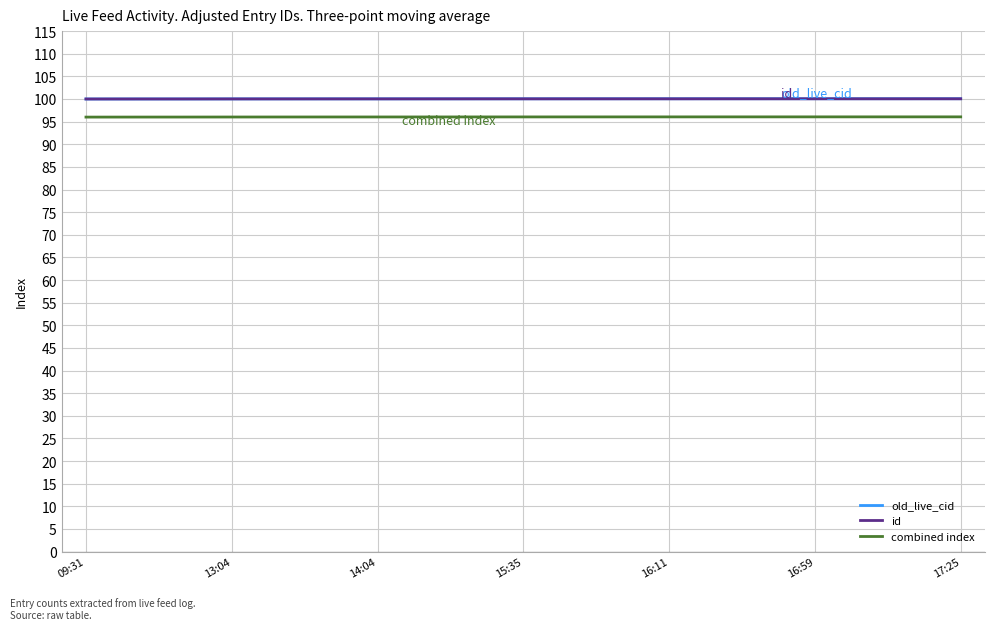

What is the maximum value shown in the chart?

100.1